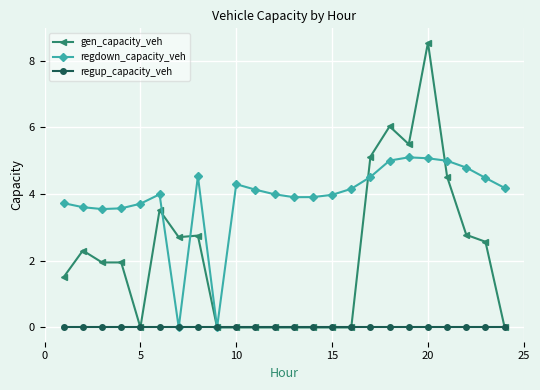

How many data points in gen_capacity_veh are above 1?

14